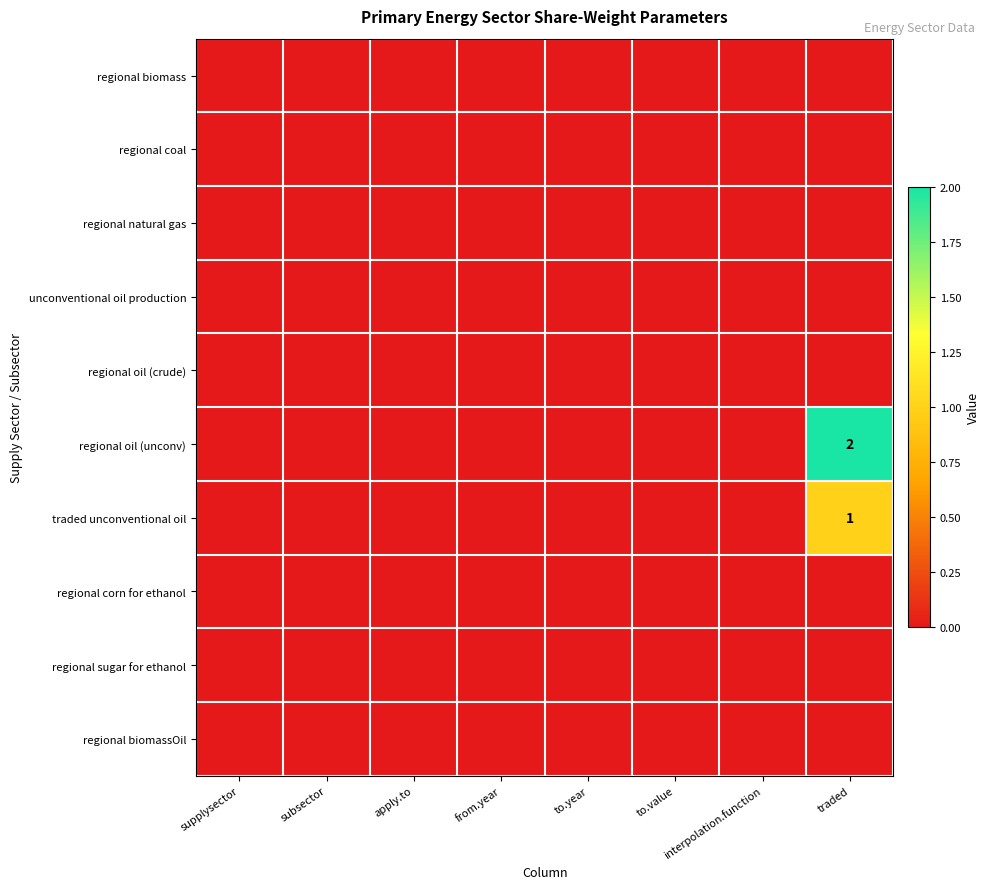

At how many categories does at least one series exceed 1?

1